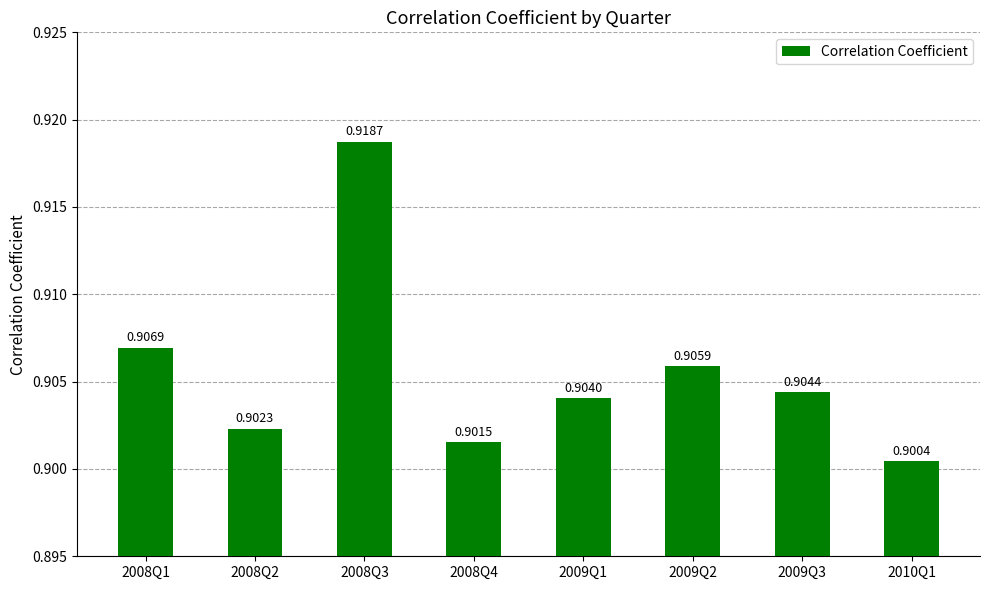

The chart shows a value of 0.6 at 2009Q2. True or false?

False